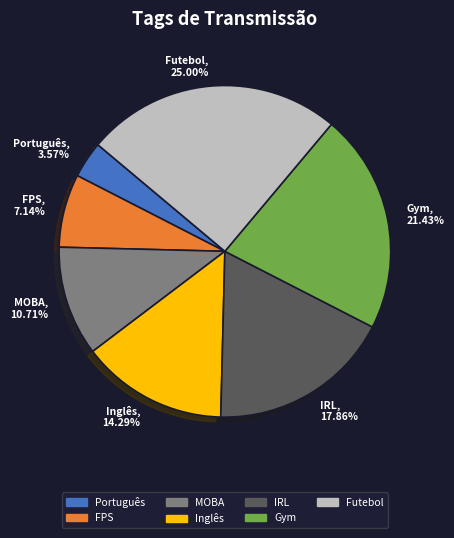

Which slice is the largest?

Futebol